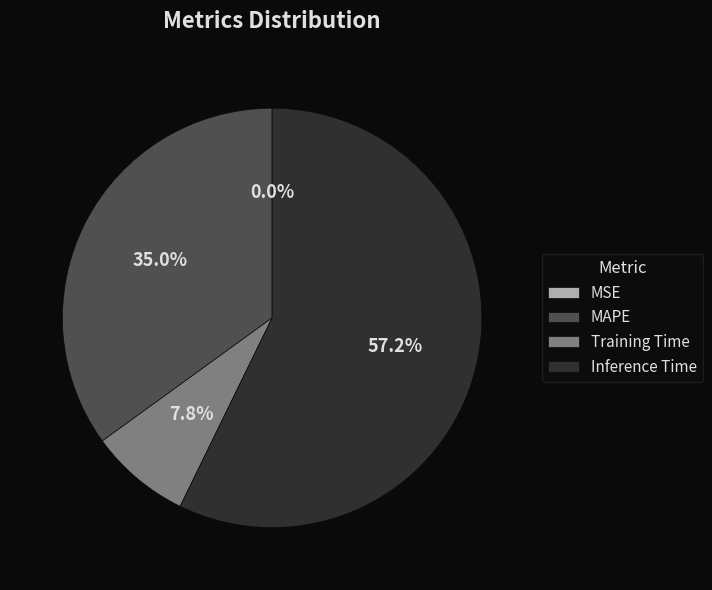

Which slice is the largest?

Inference Time